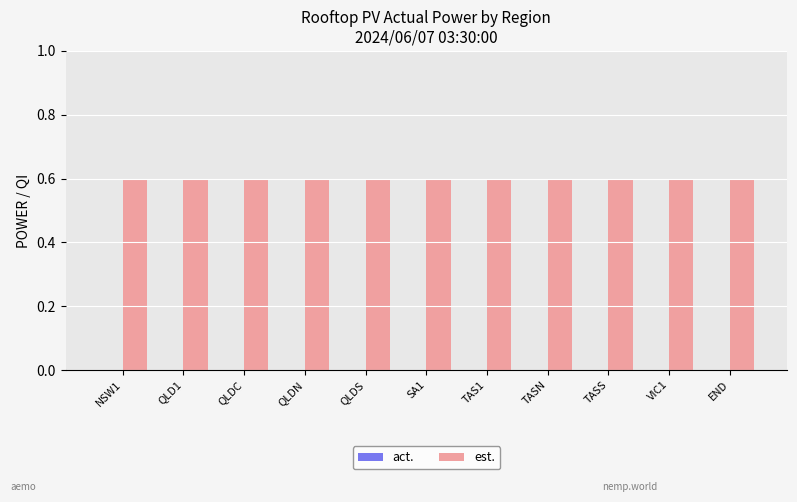

Which category has the highest value across all series?

NSW1